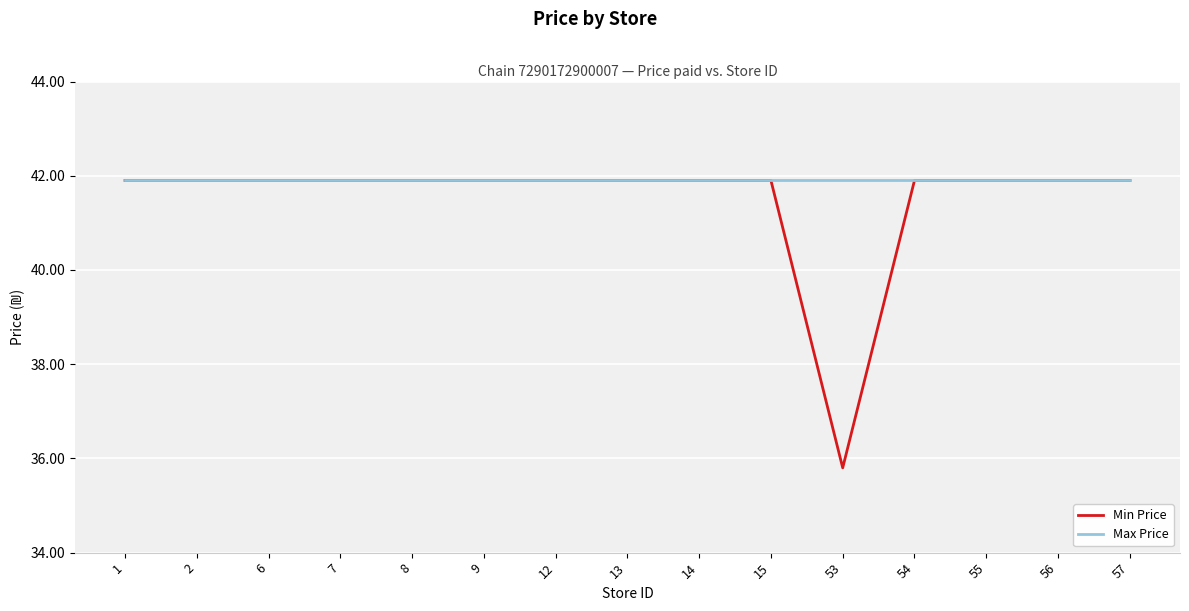

Reading left to right, what are all the values shown in this chart?

Min Price: 41.9	41.9	41.9	41.9	41.9	41.9	41.9	41.9	41.9	41.9	35.8	41.9	41.9	41.9	41.9
Max Price: 41.9	41.9	41.9	41.9	41.9	41.9	41.9	41.9	41.9	41.9	41.9	41.9	41.9	41.9	41.9